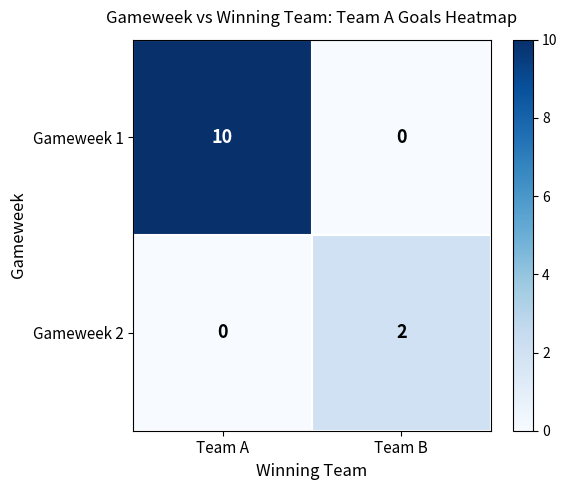

Reading left to right, what are all the values shown in this chart?

Gameweek 1: Team A=10	Team B=0
Gameweek 2: Team A=0	Team B=2